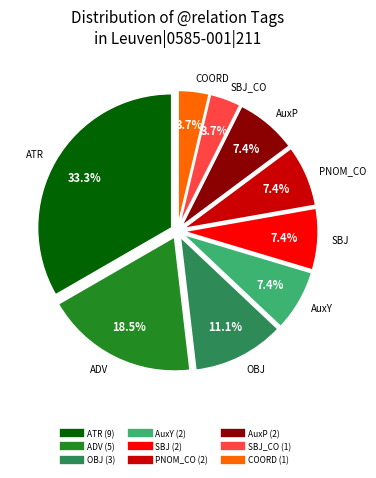

Is there any slice that represents more than half of the pie?

No